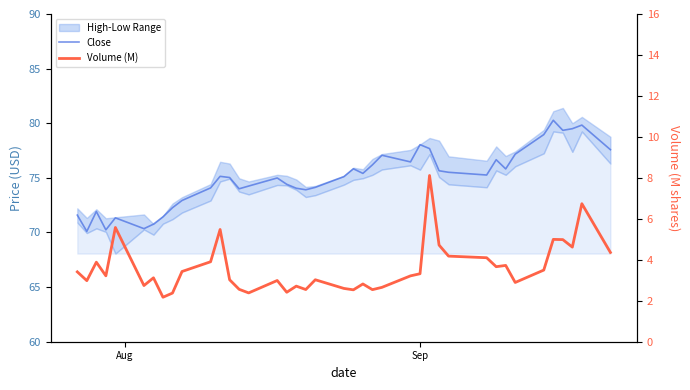

True or false: Close has a value of 25.2 at 4.

False